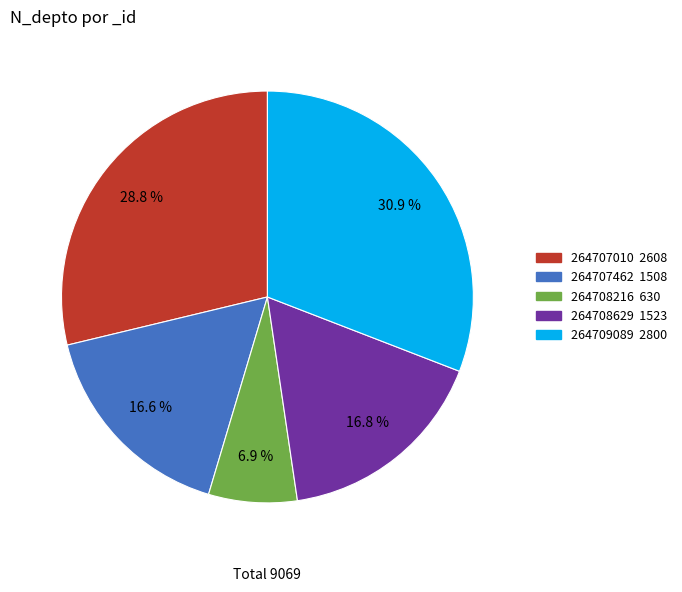

To the nearest percent, what is the average slice percentage?

20%